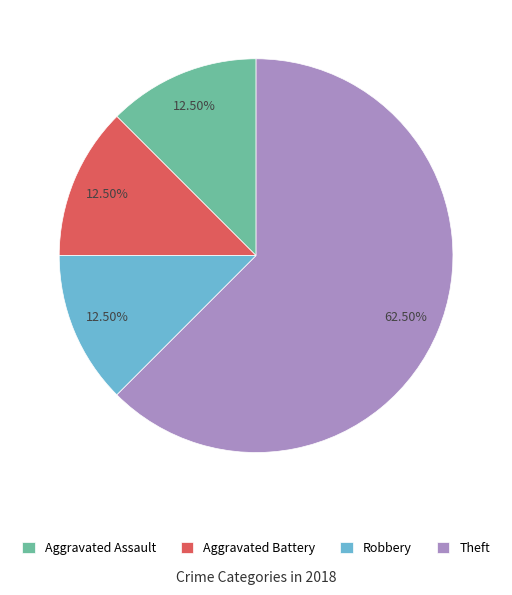

Which slice represents more than half of the pie?

Theft